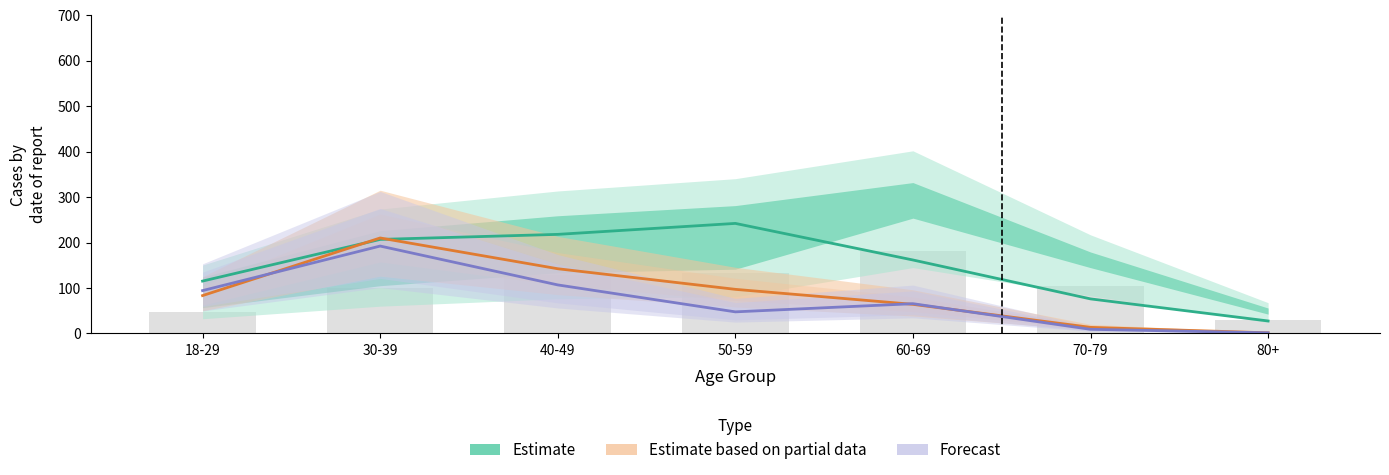

Which has a higher value, 30-39 or 18-29?

30-39